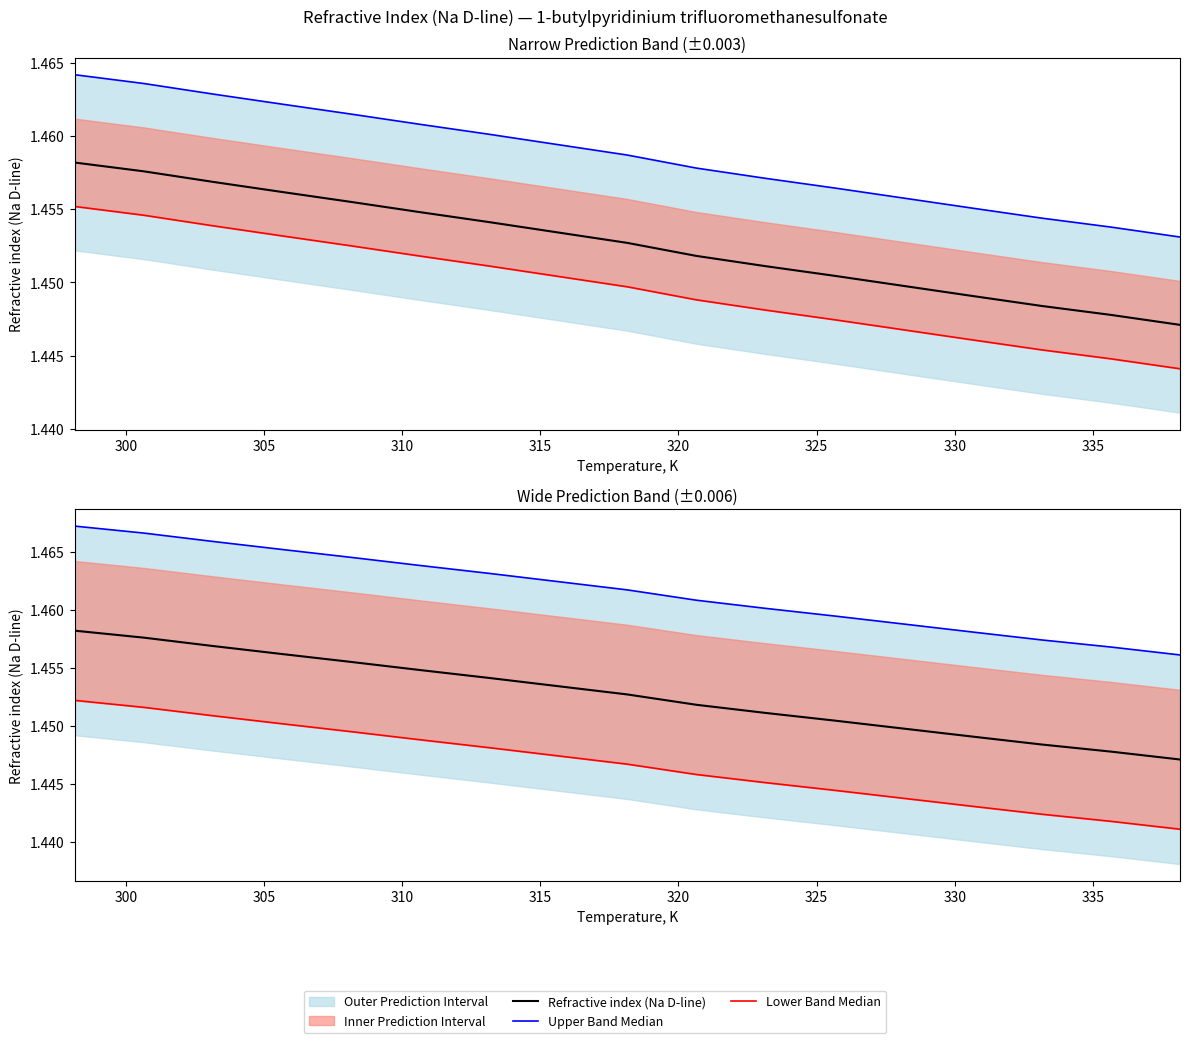

True or false: Upper Band Median and Lower Band Median cross at least once.

False